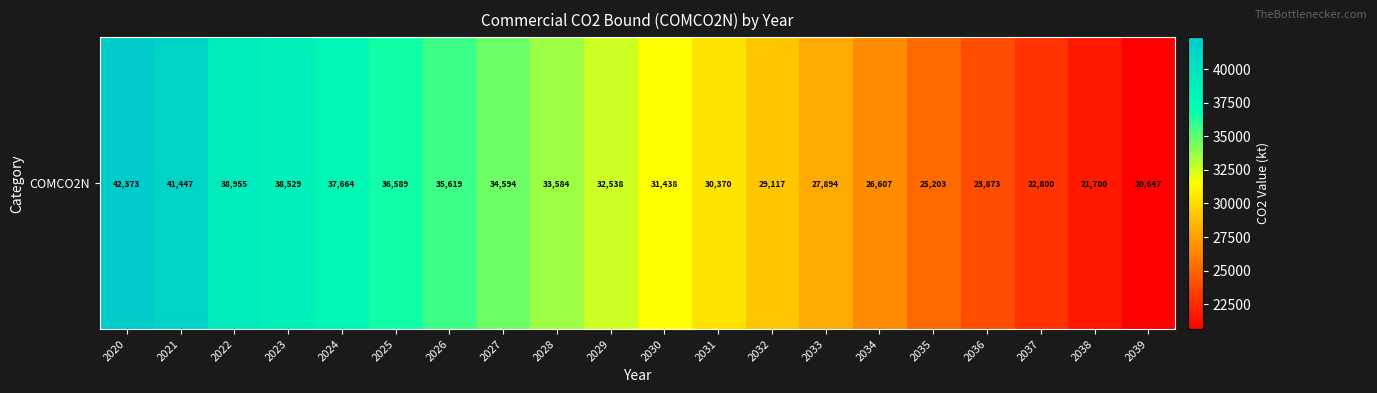

How many values exceed 32537?

10